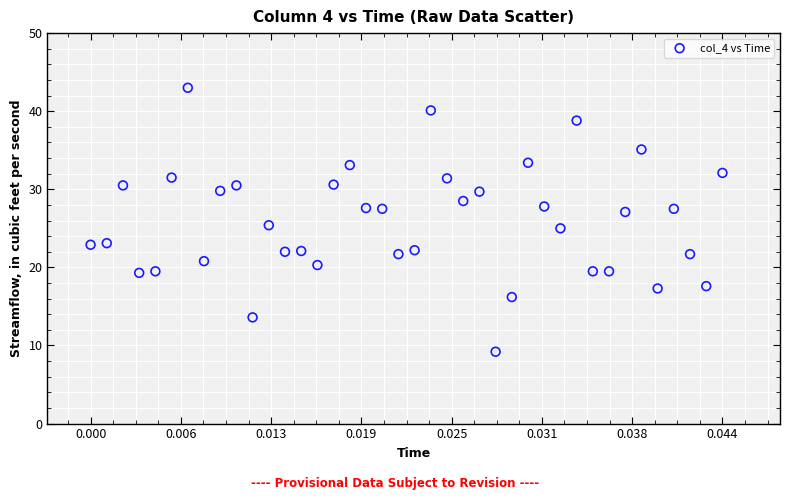

What is the range of Y values (max minus min)?

33.8